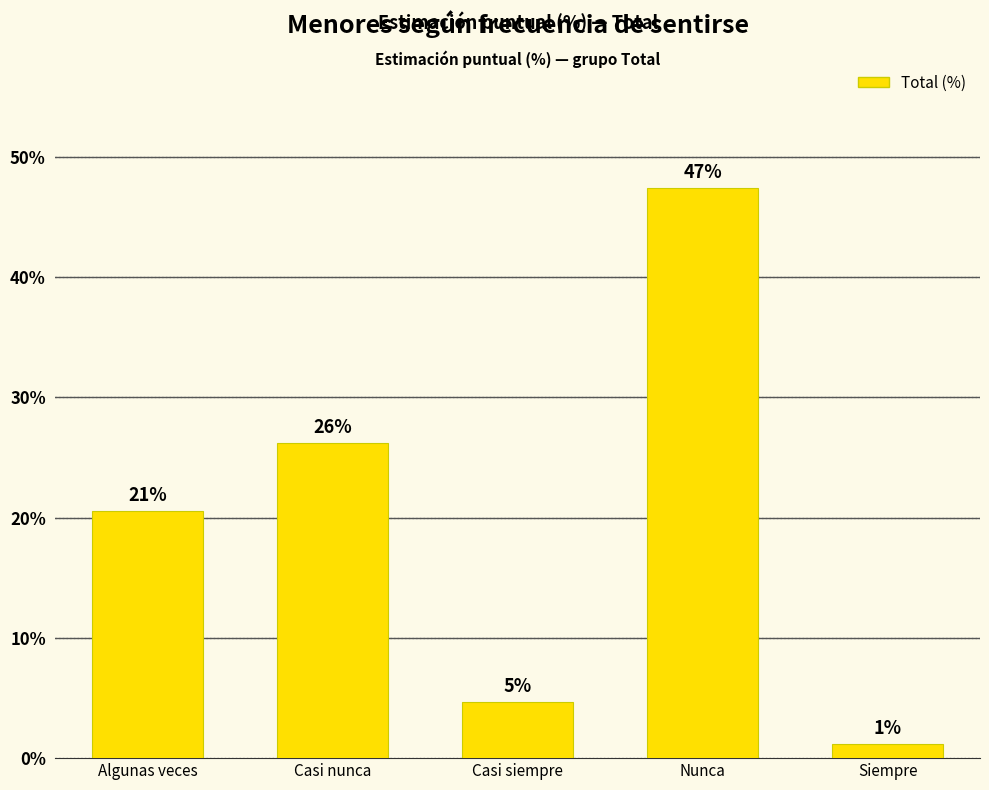

Are the bars horizontal?

No